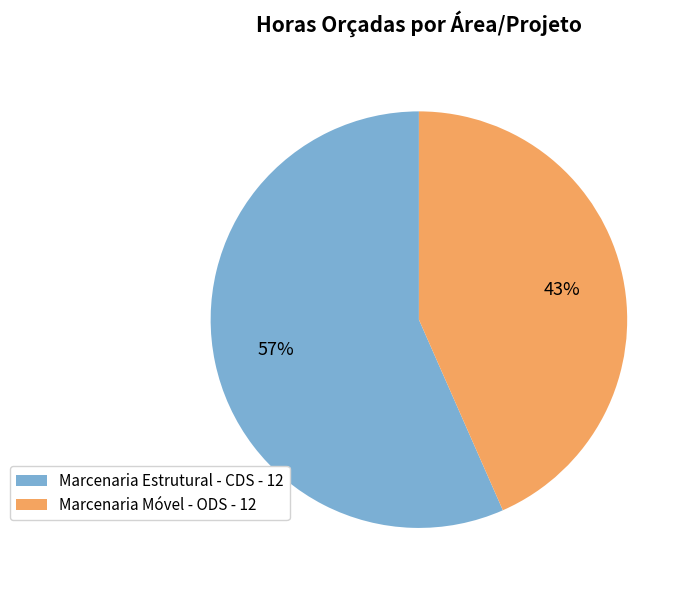

Combined, do Marcenaria Estrutural - CDS - 12 and Marcenaria Móvel - ODS - 12 account for over 50%?

Yes